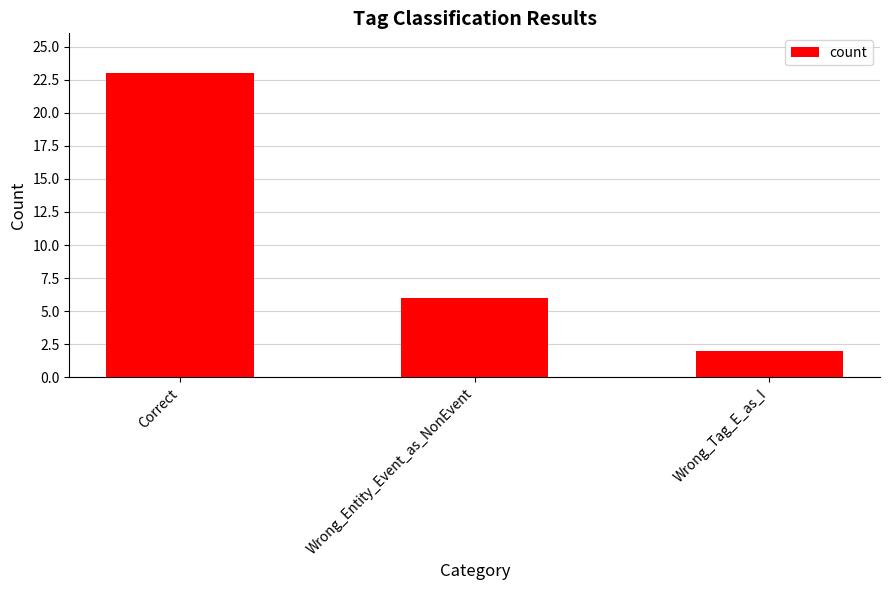

The value at Wrong_Entity_Event_as_NonEvent is 6. True or false?

True